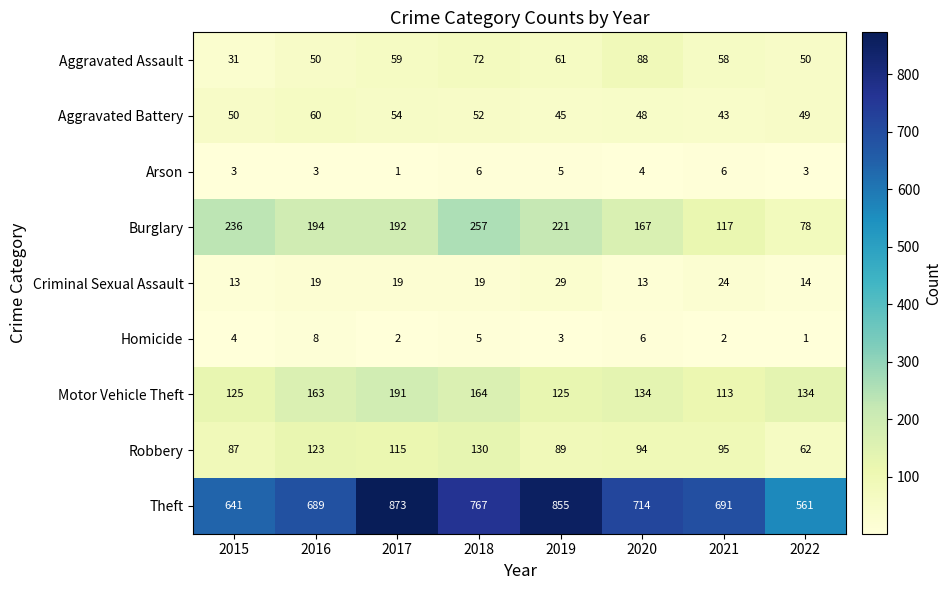

At how many categories does at least one series exceed 421?

8